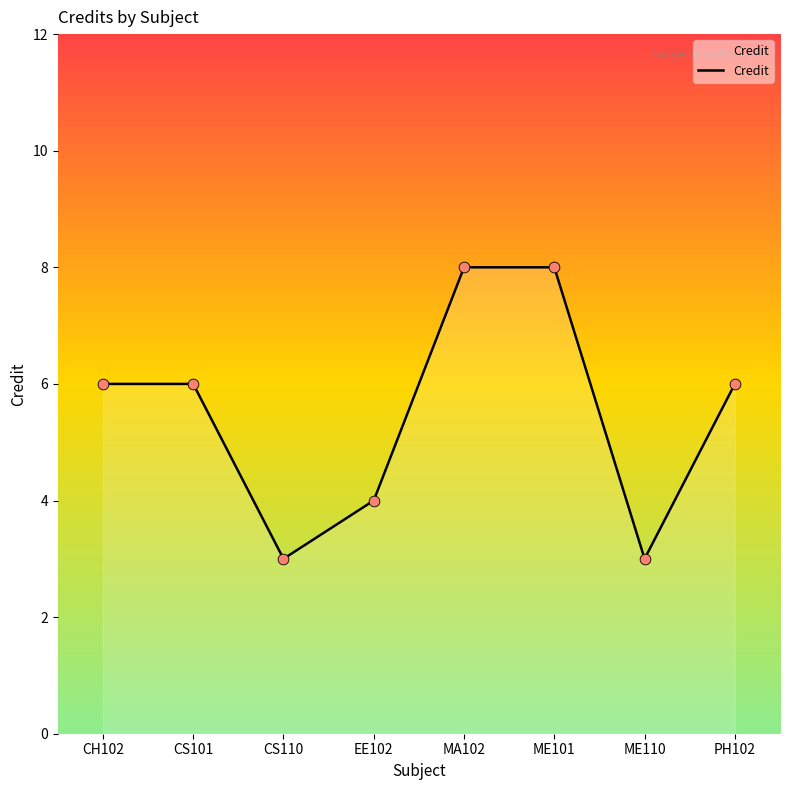

What is the ratio of the value at CS110 to the value at ME101?

0.4